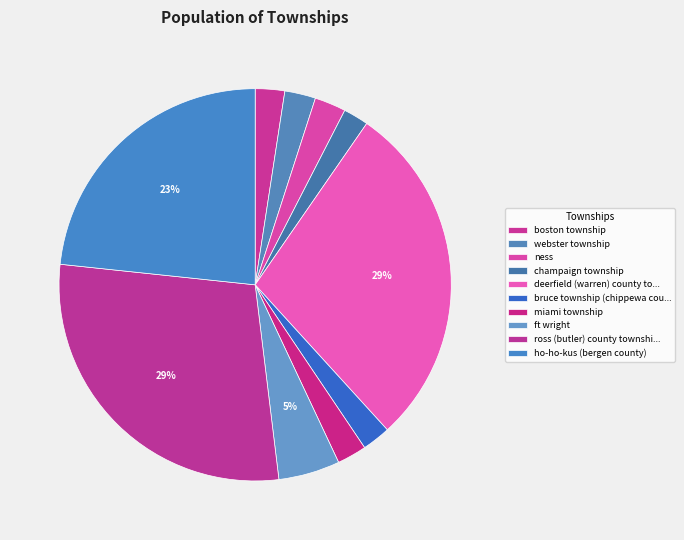

Does champaign township account for over 50% of the chart?

No